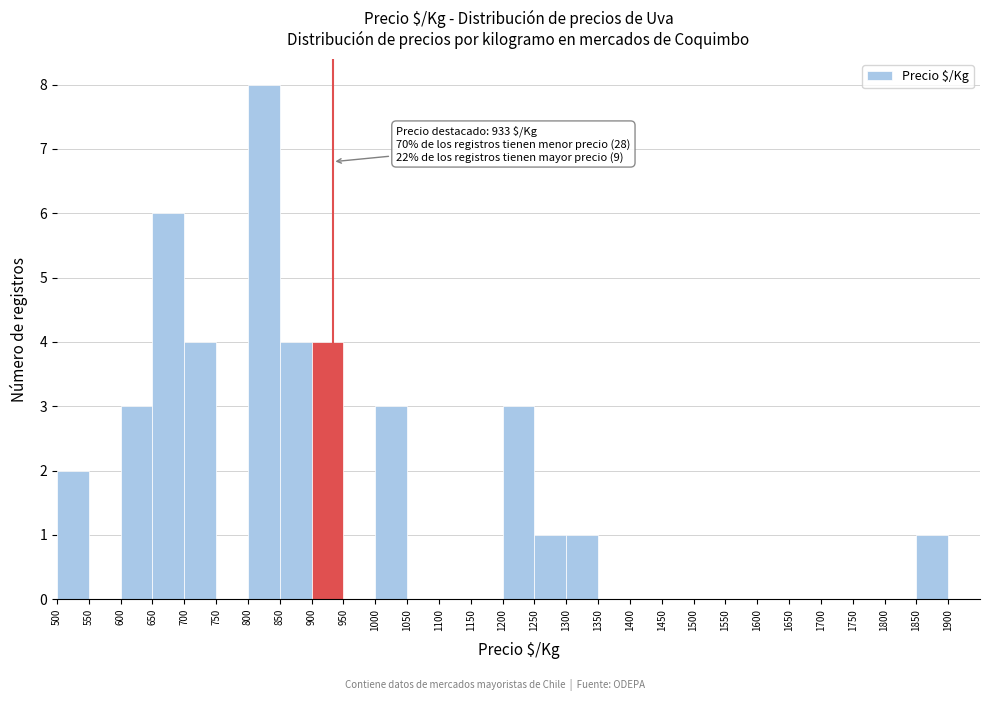

Over which range of the x-axis is the bar tallest?

800 to 850